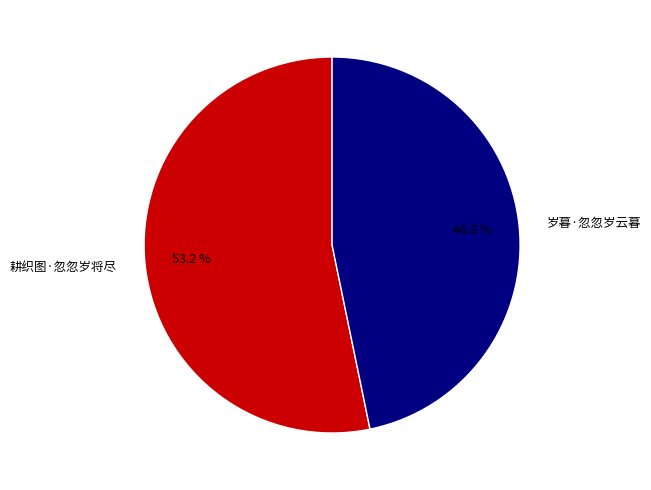

Do 耕织图·忽忽岁将尽 and 岁暮·忽忽岁云暮 together represent more than half of the pie?

Yes